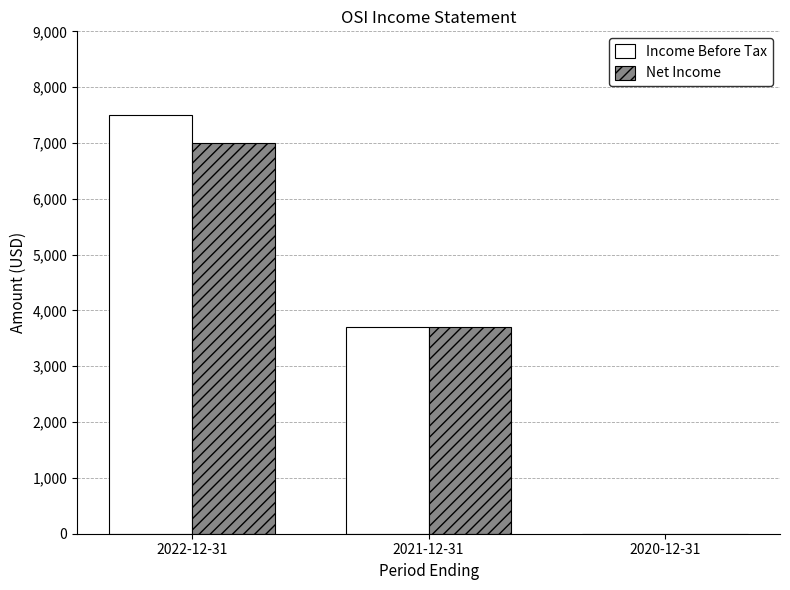

How many categories are shown in the chart?

3